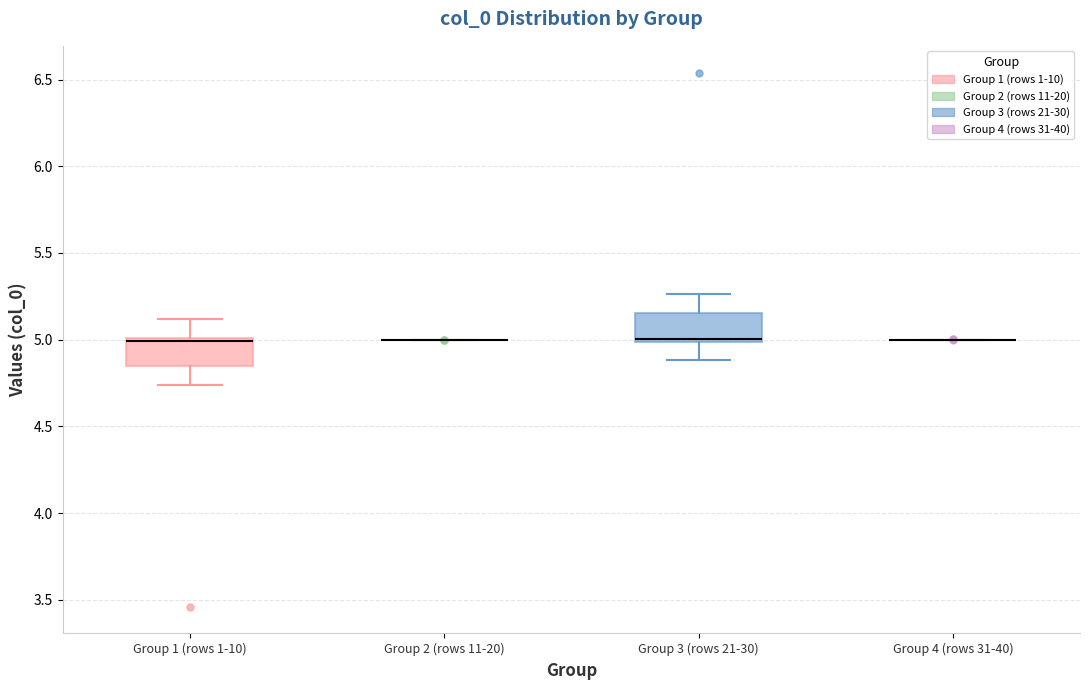

Reading left to right, transcribe this box plot: for each box, give where its median line is, the range the box spans, and where its two whiskers end, as read against the y-axis. The values are not printed on the chart, so give them approximately, as read against the axis.

Group 1 (rows 1-10): median 5.00 (just below the box's upper edge), box 4.85 to 5.00, whiskers 4.75 to 5.10
Group 2 (rows 11-20): box collapsed to a line at 5.00, whiskers 5.00 to 5.00
Group 3 (rows 21-30): median 5.00 (just above the box's lower edge), box 5.00 to 5.15, whiskers 4.90 to 5.25
Group 4 (rows 31-40): box collapsed to a line at 5.00, whiskers 5.00 to 5.00